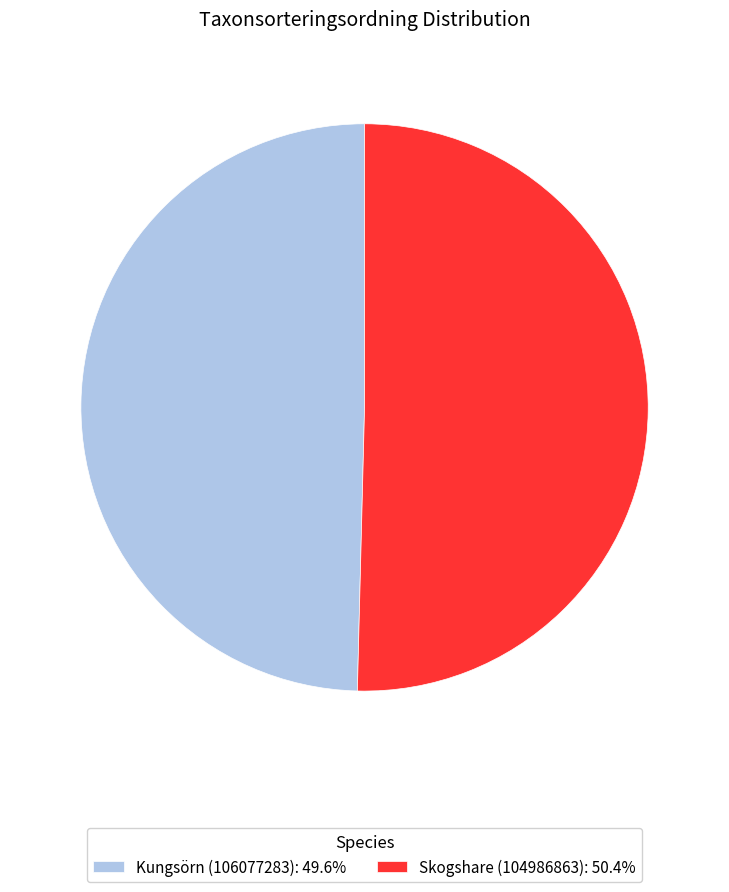

The Skogshare (104986863) slice represents 50% of the pie. True or false?

True